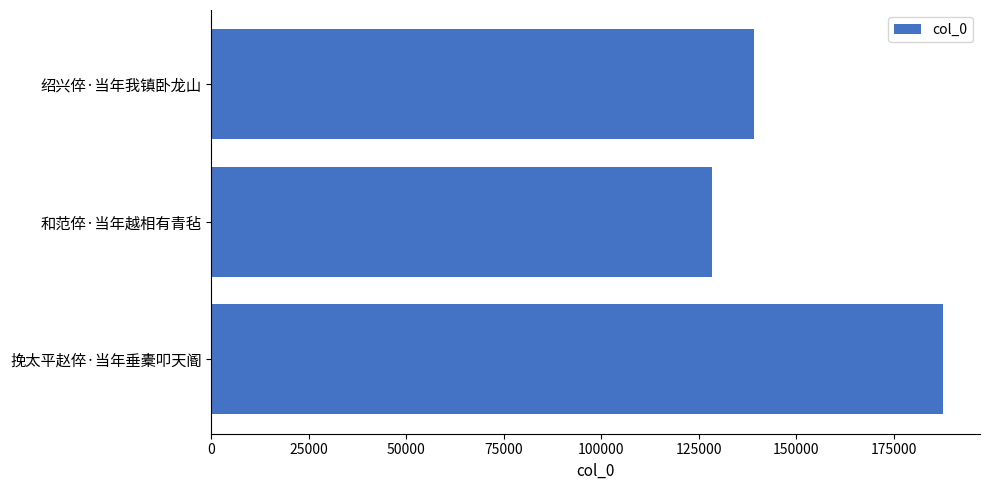

Which category has the lowest value across all series?

和范倅·当年越相有青毡